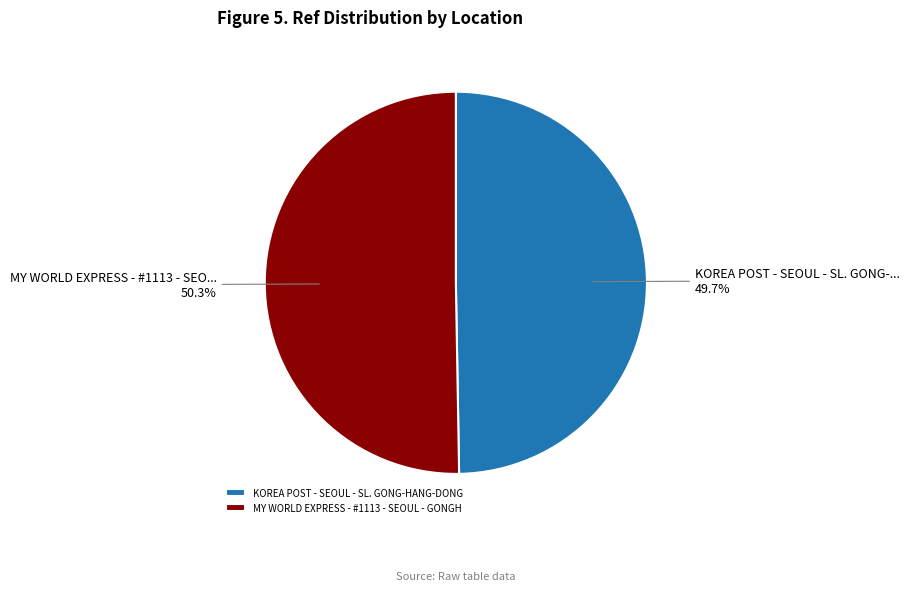

Is MY WORLD EXPRESS - #1113 - SEOUL - GONGH the majority of the pie?

Yes